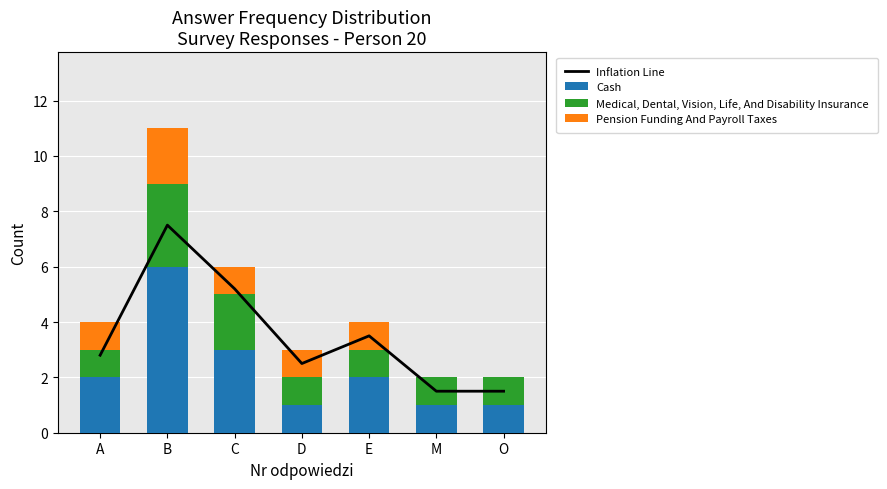

What is the total value across all series at D?

5.5